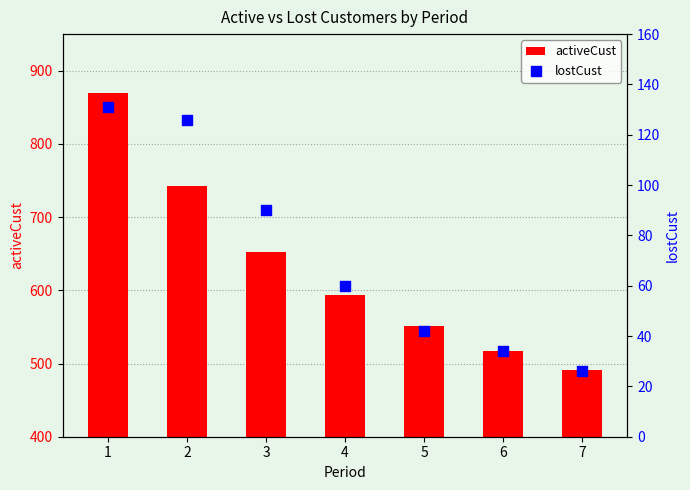

Which series contains the highest Y value?

activeCust